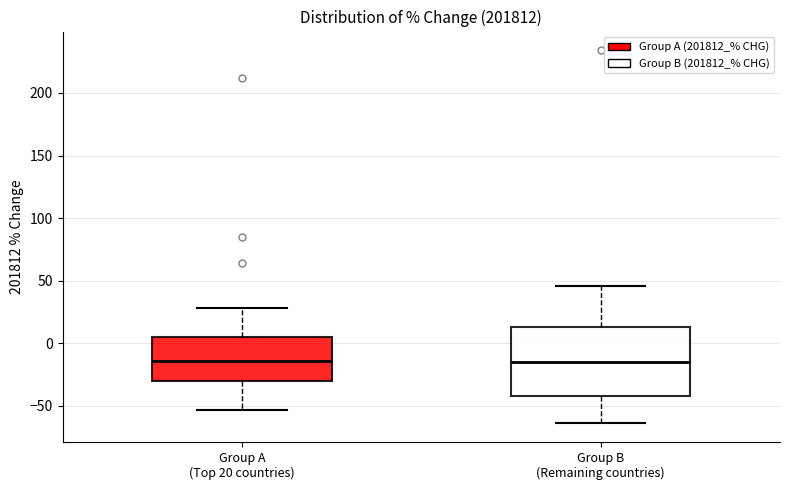

Where does the upper whisker of the box for Group B (Remaining countries) end on the y-axis? The values are not printed on the chart, so give them approximately, as read against the axis.

45